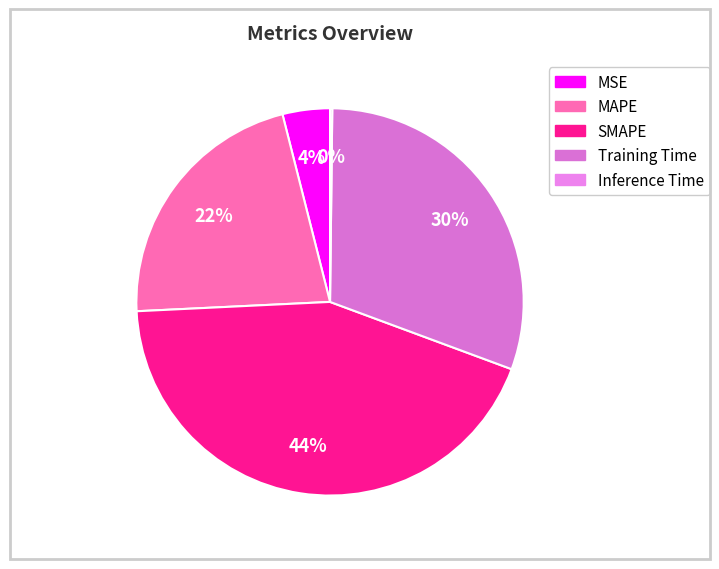

What is the smallest slice in the pie chart?

Inference Time